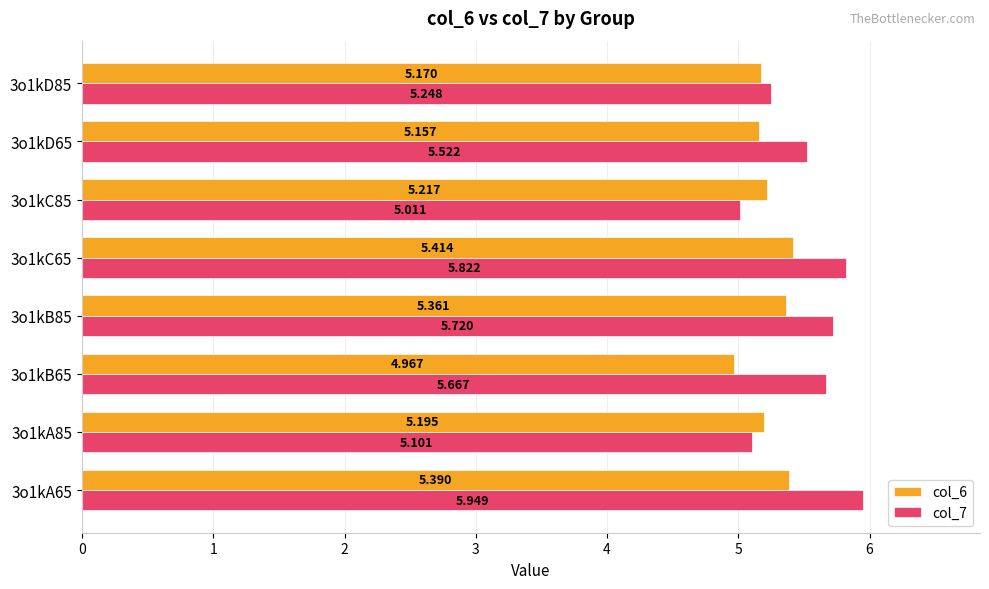

What are all the series names shown in the legend?

col_6, col_7